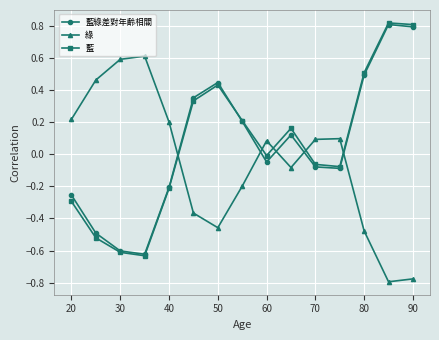

How many times do 綠 and 藍綠差對年齡相關 cross each other?

5